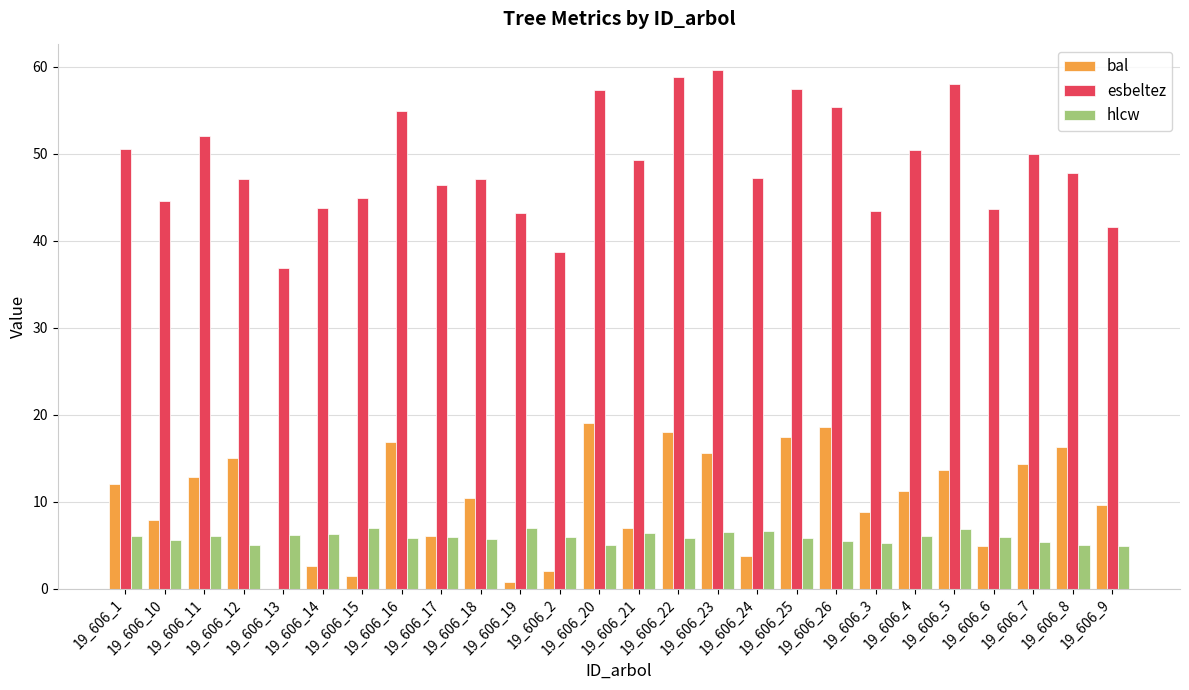

Which series has the largest total across all categories?

esbeltez